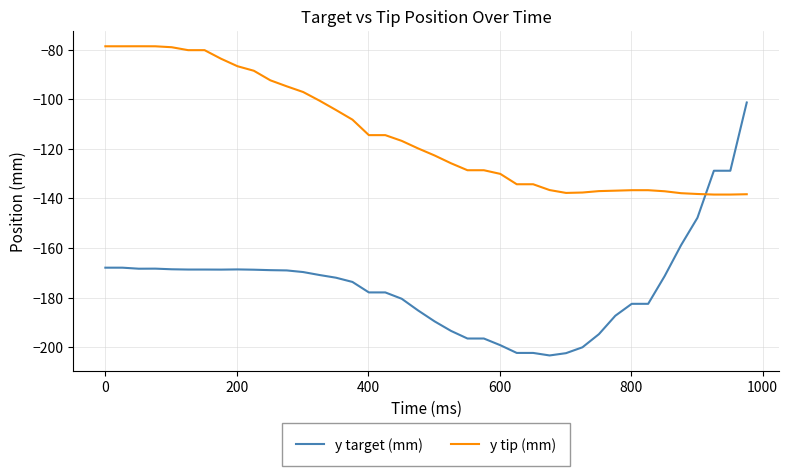

Rank the series by their maximum value, from highest to lowest.

y tip (mm), y target (mm)